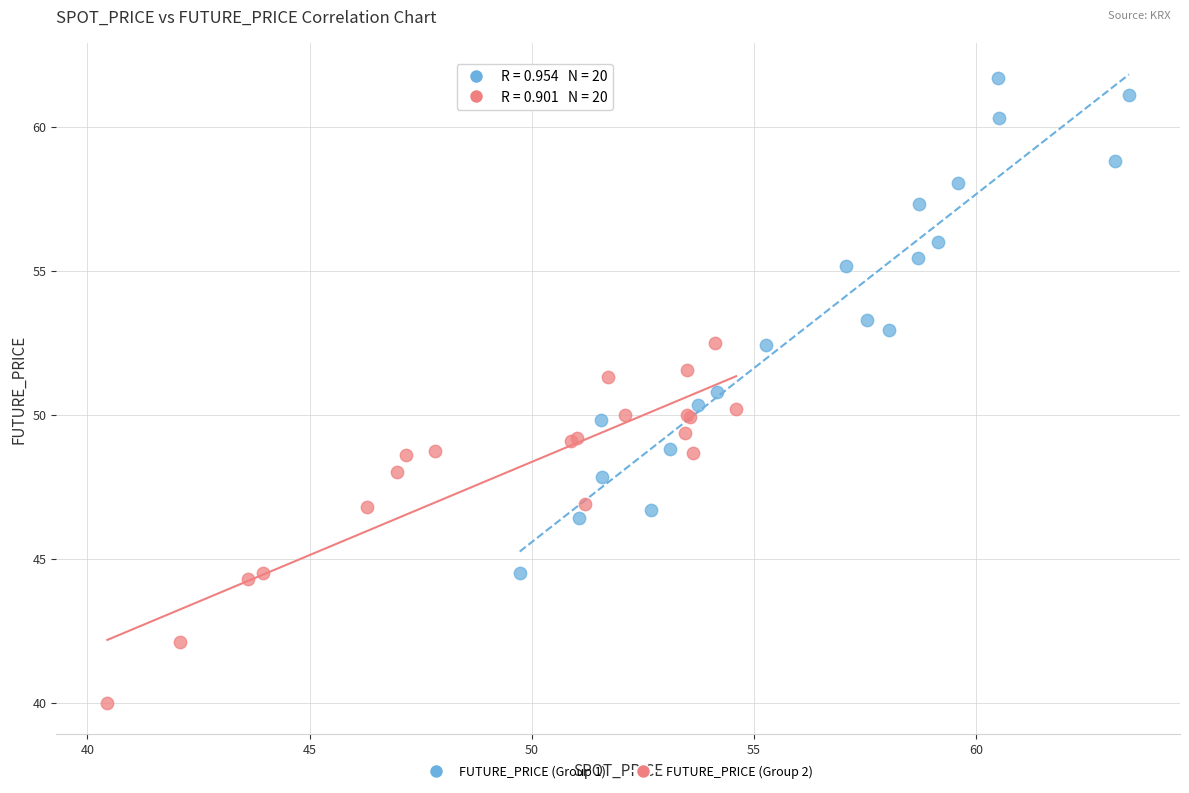

What are all the series names shown in the legend?

FUTURE_PRICE (Group 1), FUTURE_PRICE (Group 2)